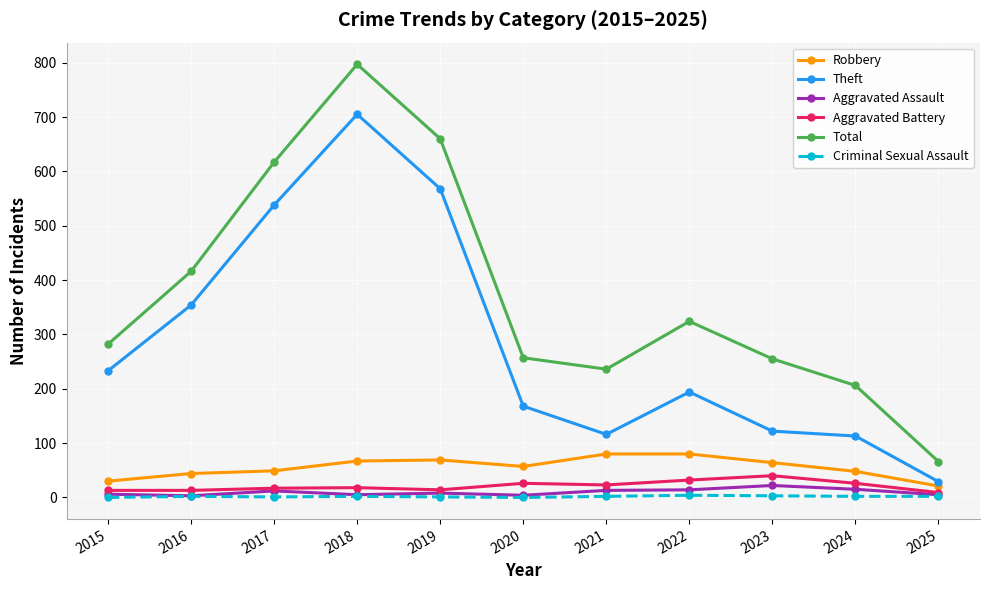

What are all the series names shown in the legend?

Robbery, Theft, Aggravated Assault, Aggravated Battery, Total, Criminal Sexual Assault